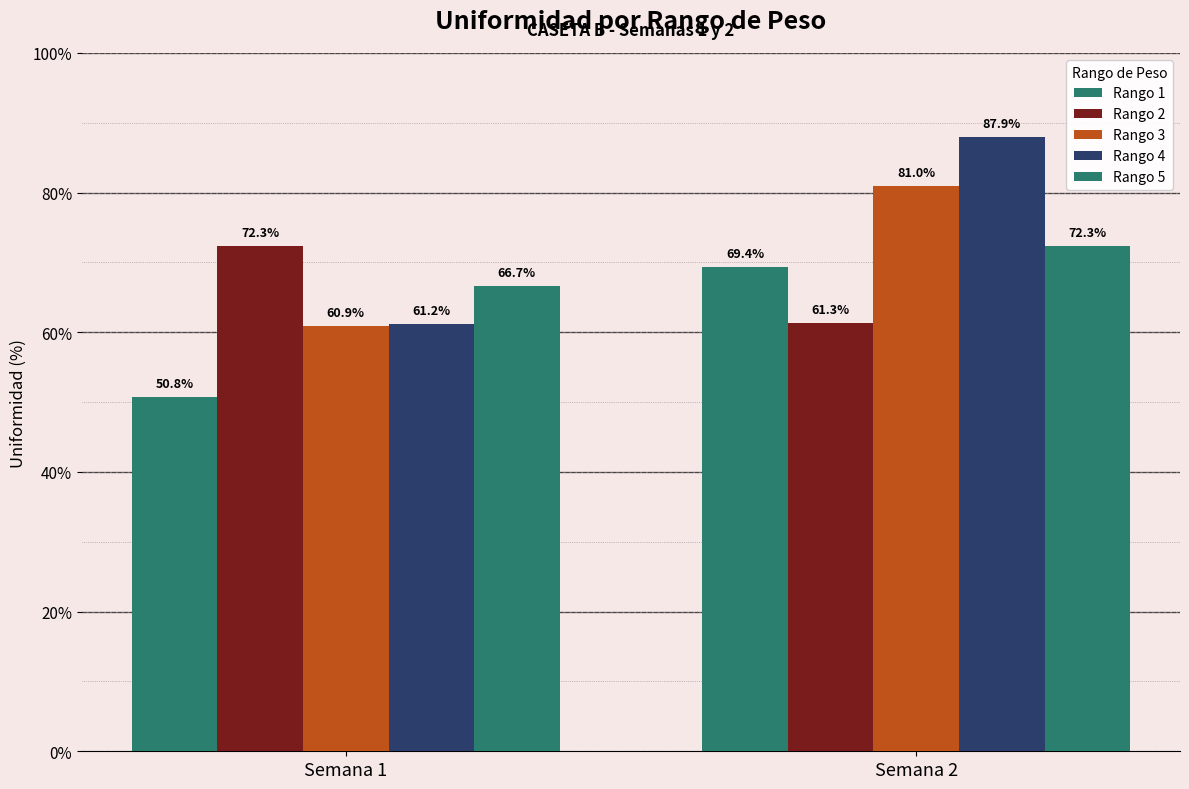

Rank the categories by Rango 5 value from highest to lowest.

Semana 2, Semana 1